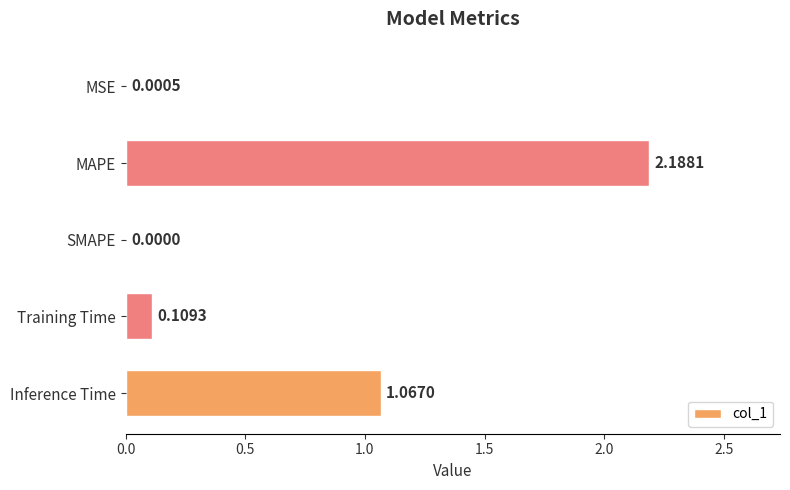

What is the average value?

0.7